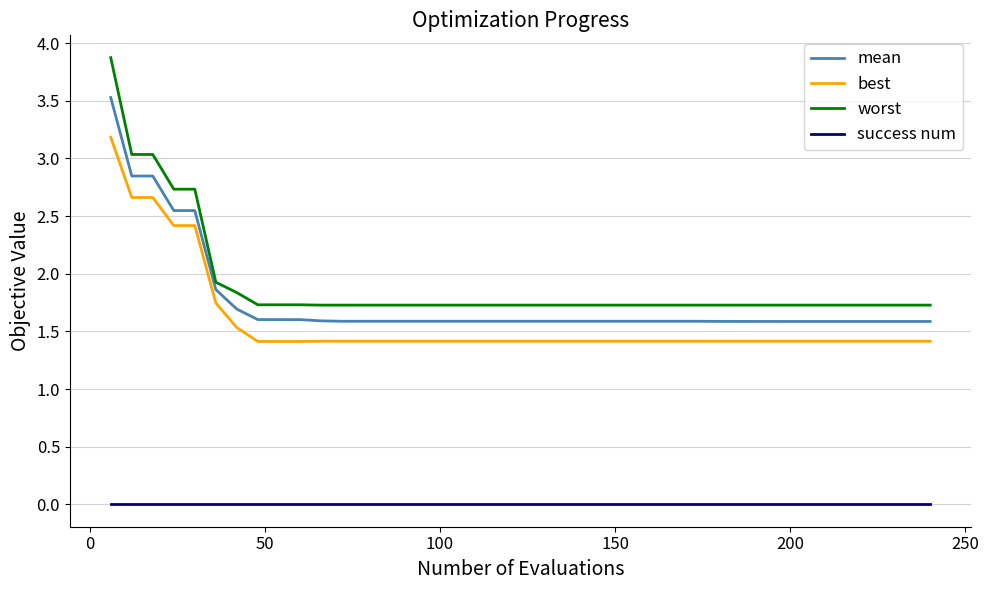

True or false: mean and best intersect in this chart.

False